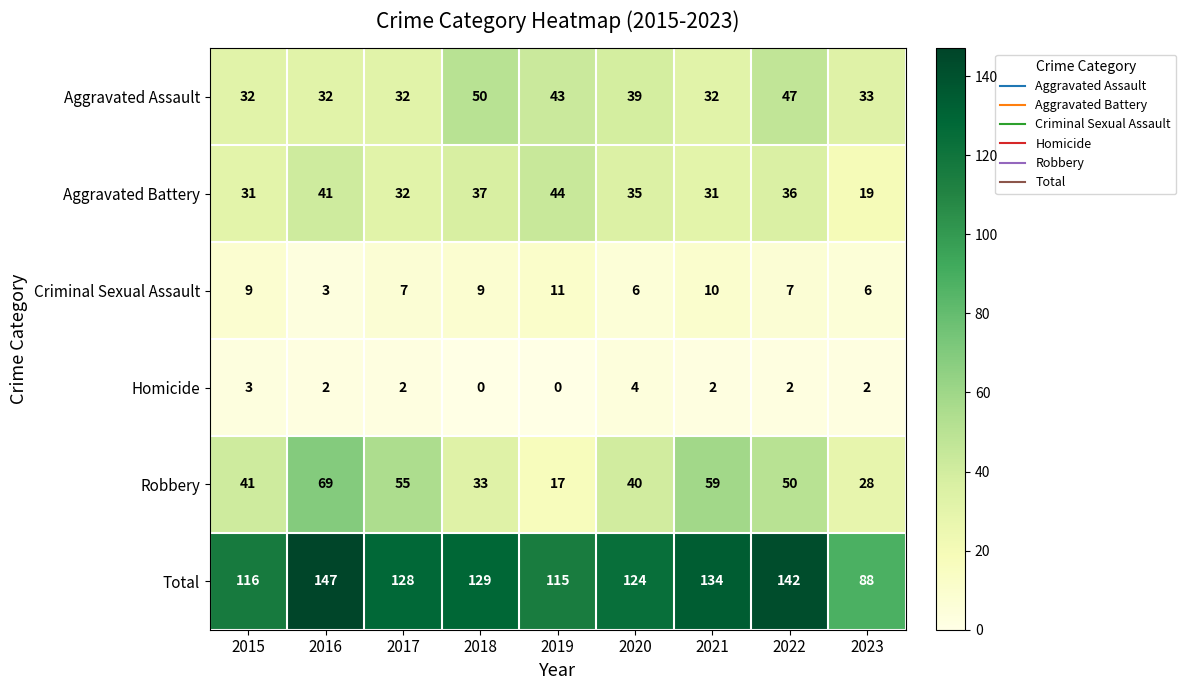

Which series changed the most between 2015 and 2017?

Robbery